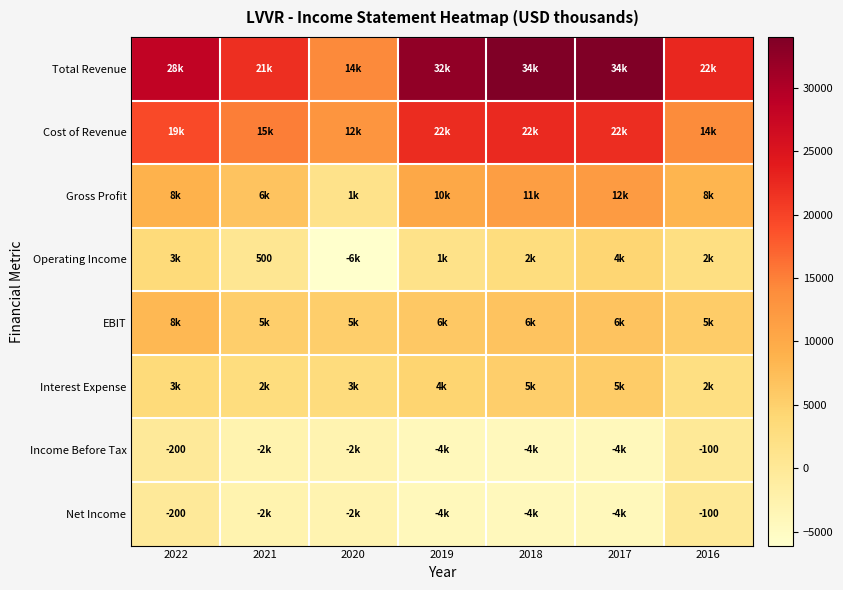

The Net Income series shows -287 at 2022. True or false?

False